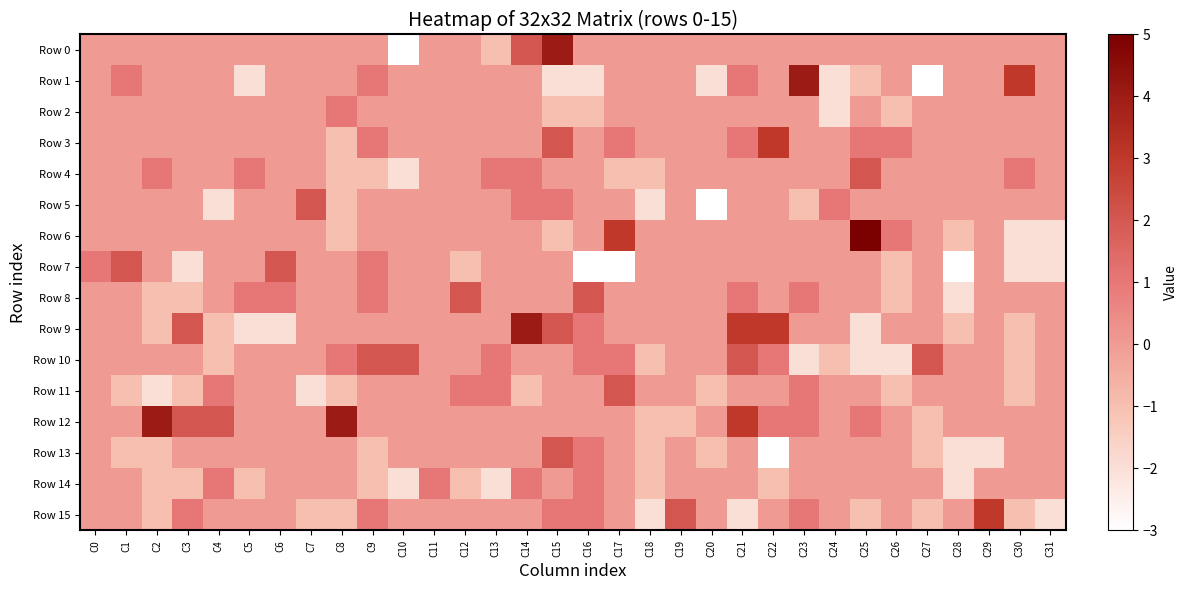

At how many categories does at least one series exceed -2?

32